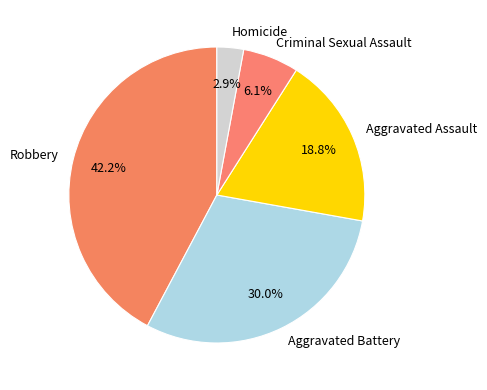

To the nearest percent, what is the difference between the Criminal Sexual Assault and Aggravated Battery slice percentages?

24%